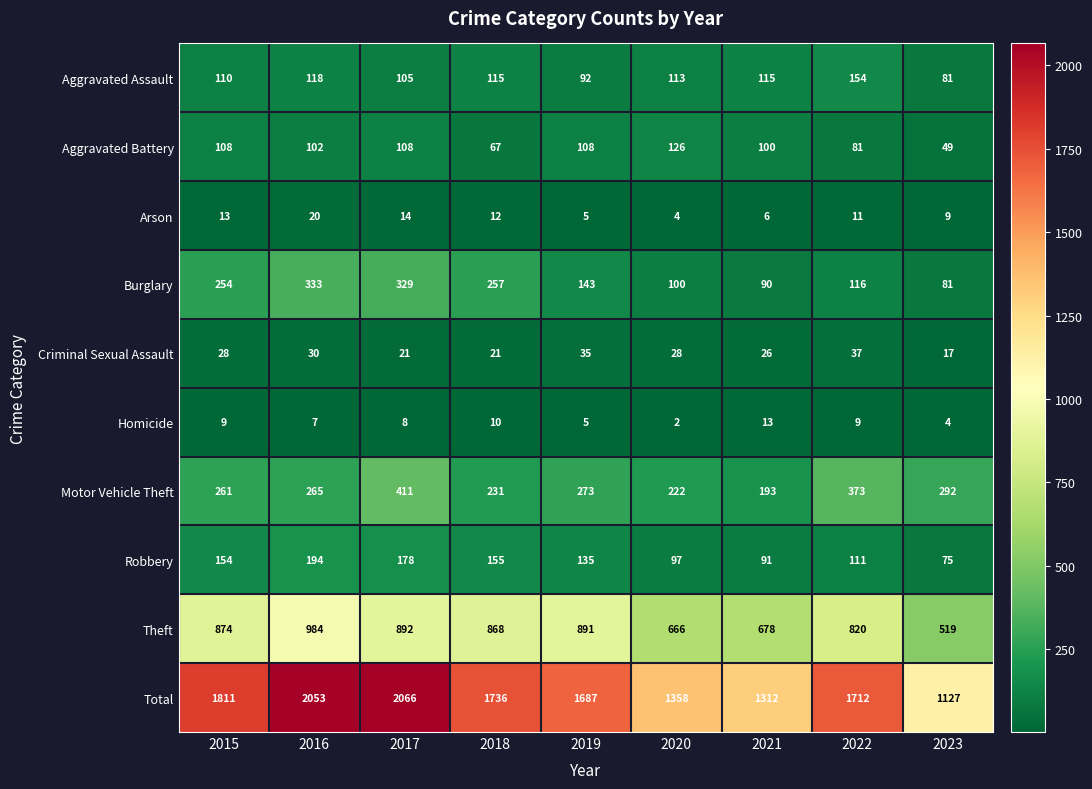

What is the difference between the maximum and minimum values in the Theft series?

465